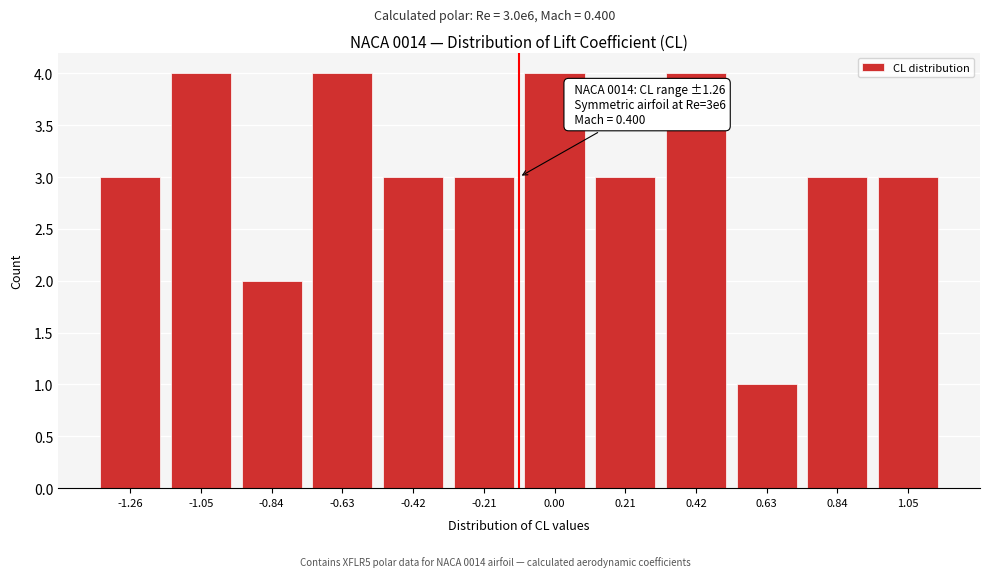

Reading right to left, transcribe all the data shown in this chart.

1.05=3	0.84=3	0.63=1	0.42=4	0.21=3	0.00=4	-0.21=3	-0.42=3	-0.63=4	-0.84=2	-1.05=4	-1.26=3